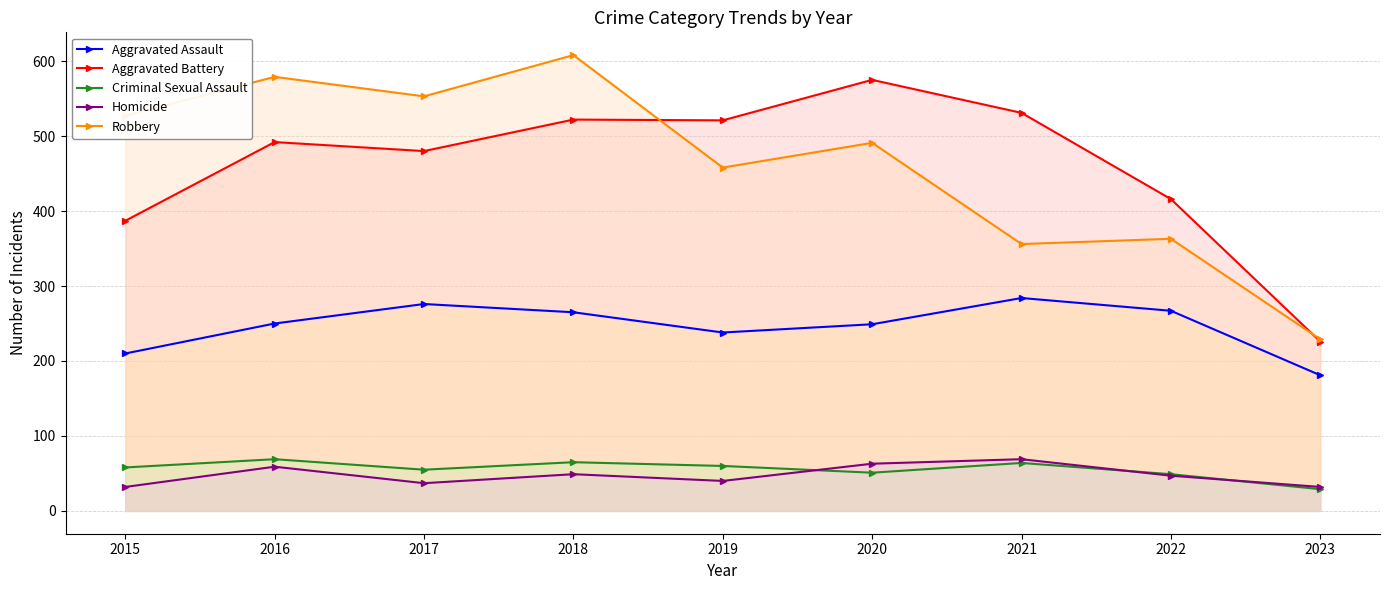

Which series has the largest total across all categories?

Robbery